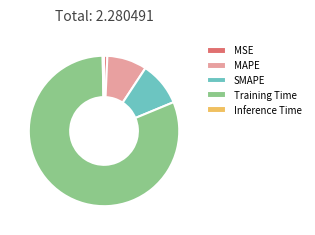

Which has a higher value, MAPE or Inference Time?

MAPE